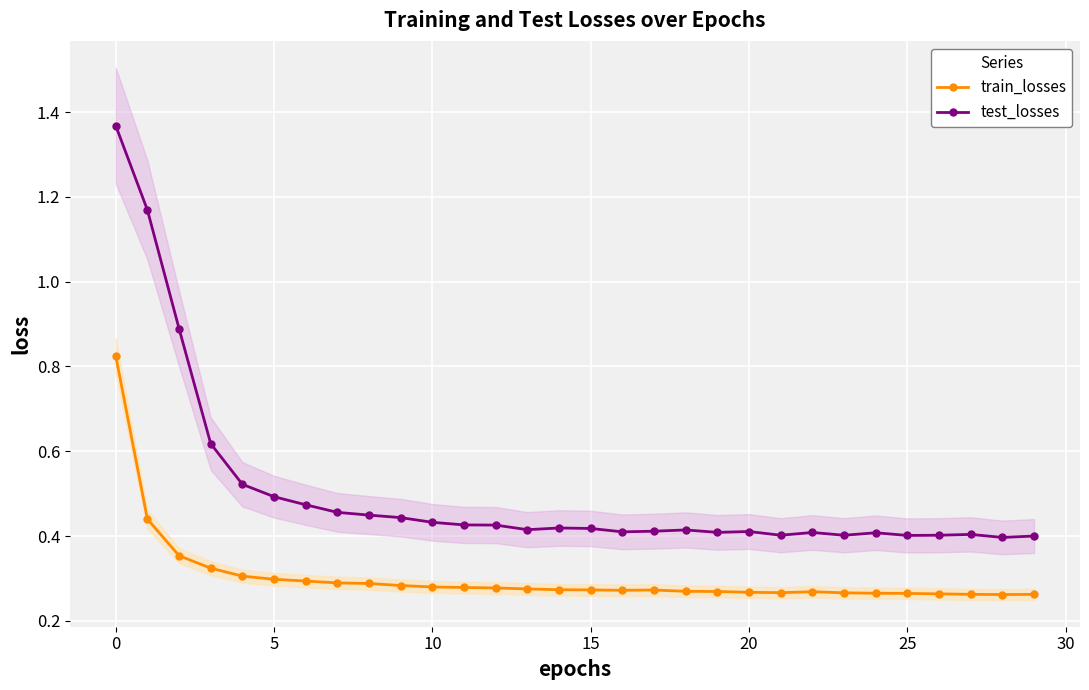

What are all the series names shown in the legend?

train_losses, test_losses